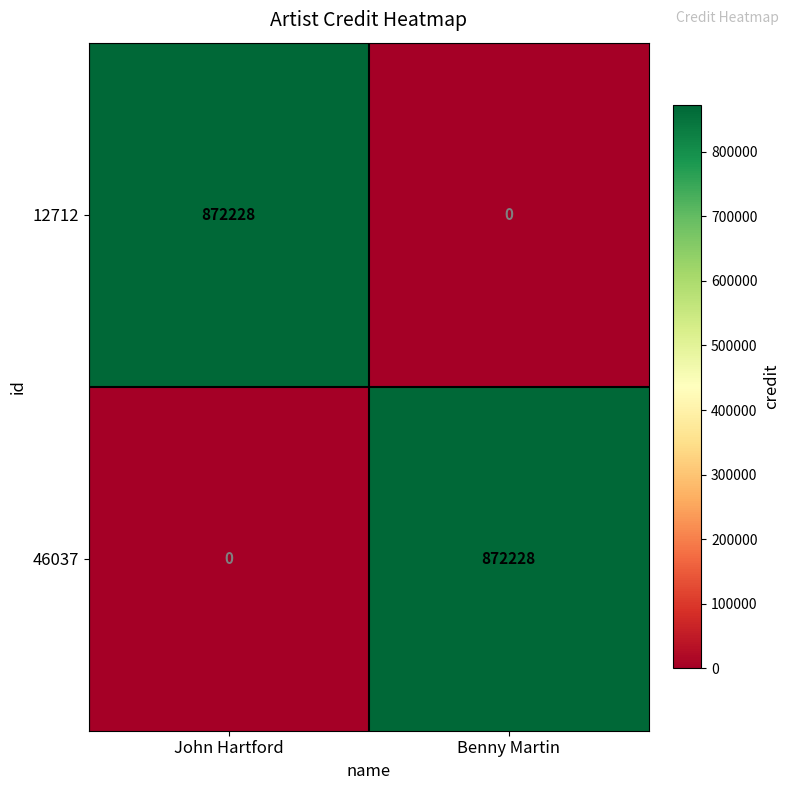

What is the difference between the maximum and minimum values in the 12712 series?

872228